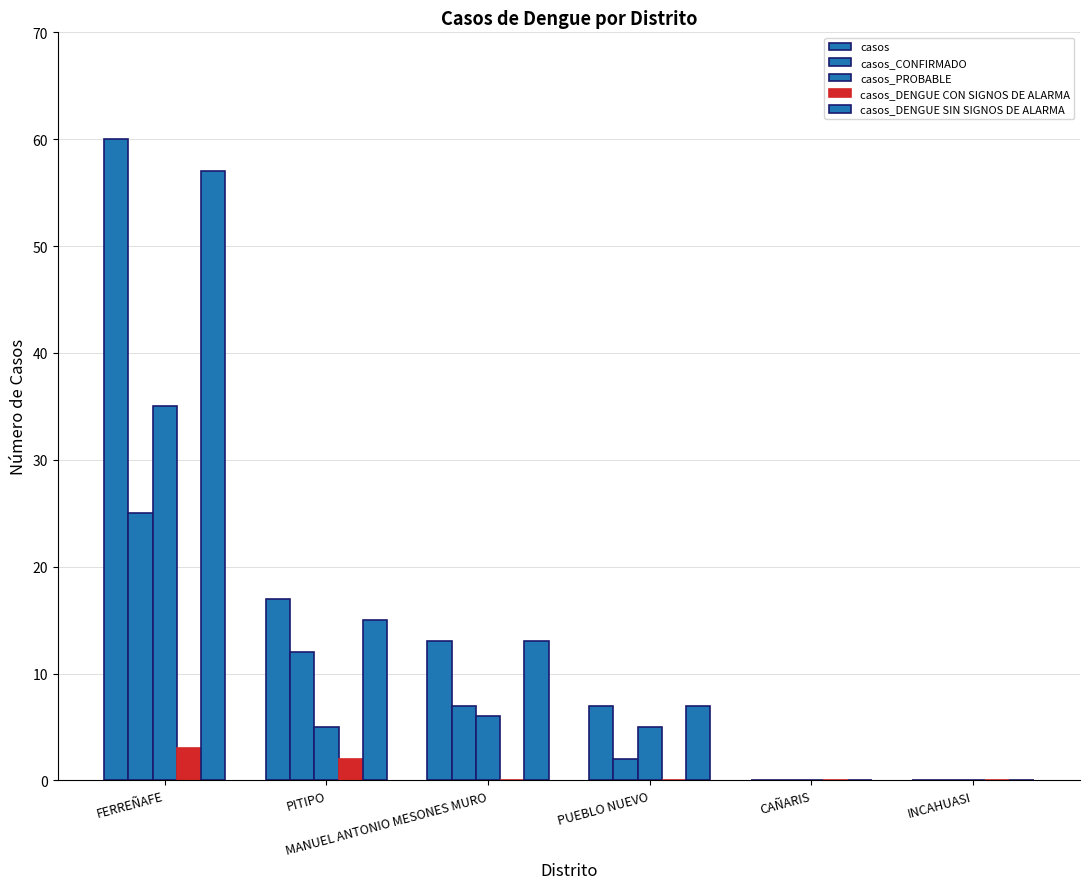

Between PITIPO and FERREÑAFE, which is larger?

FERREÑAFE